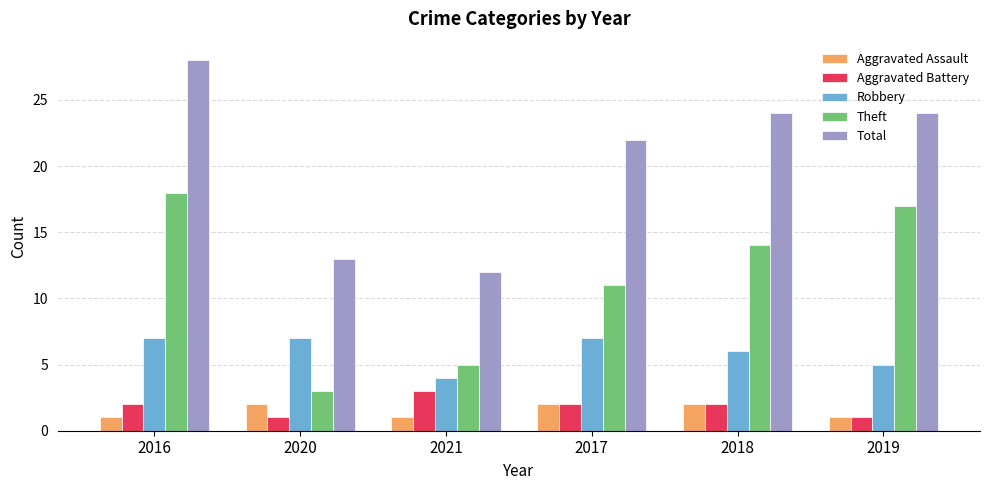

What are all the series names shown in the legend?

Aggravated Assault, Aggravated Battery, Robbery, Theft, Total